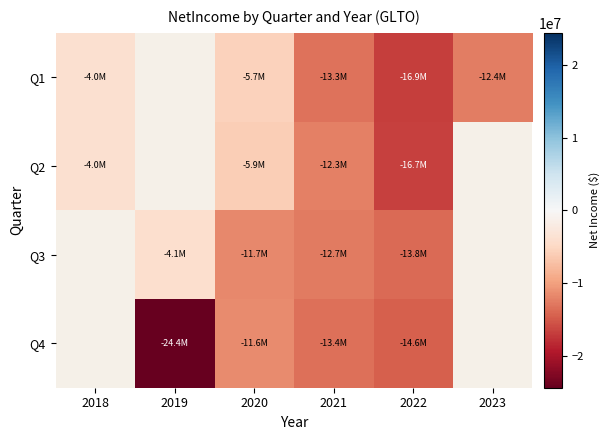

Rank the series at 2019 from lowest to highest value.

Q4, Q1, Q2, Q3